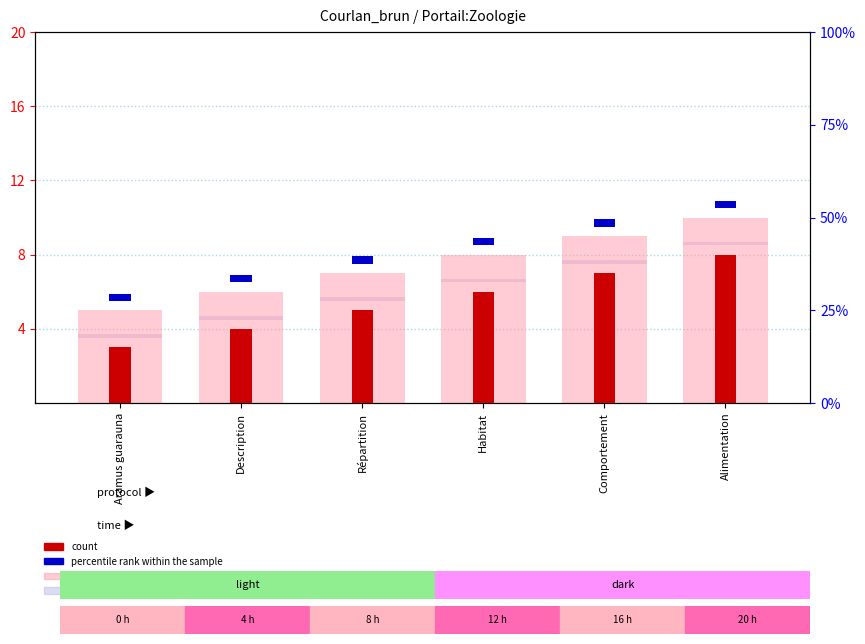

What position from the left is Description?

2